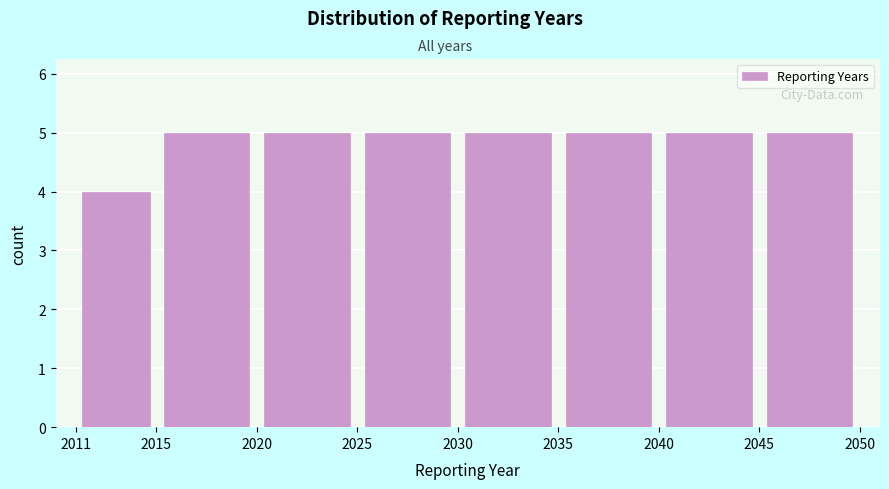

Reading left to right, transcribe this chart: for each bar, give the range it covers on the x-axis and its height. The values are not printed on the chart, so give them approximately, as read against the axis.

2011 to 2015: 4
2015 to 2020: 5
2020 to 2025: 5
2025 to 2030: 5
2030 to 2035: 5
2035 to 2040: 5
2040 to 2045: 5
2045 to 2050: 5